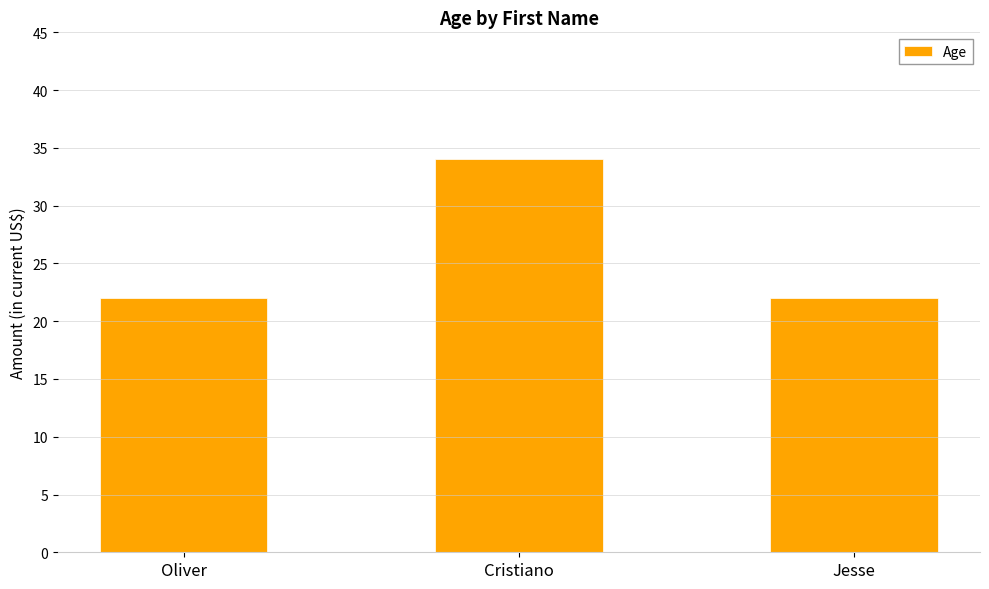

How many data points does each series have?

3